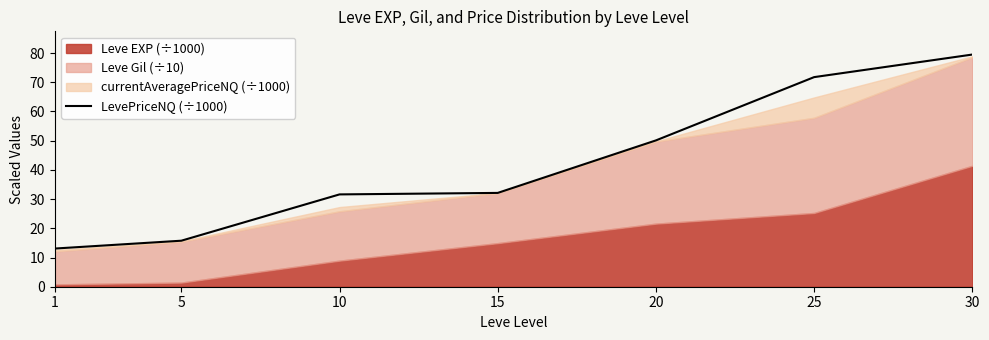

What is the difference between the maximum and minimum values?

66.4